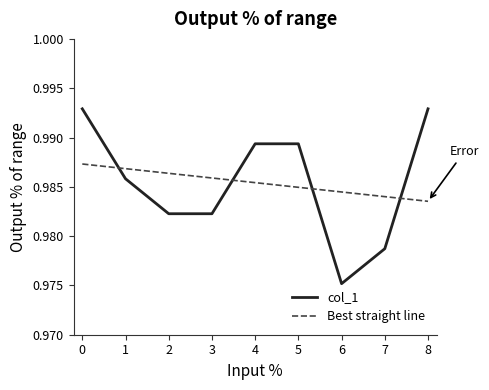

At which category is the sum across all series the highest?

0